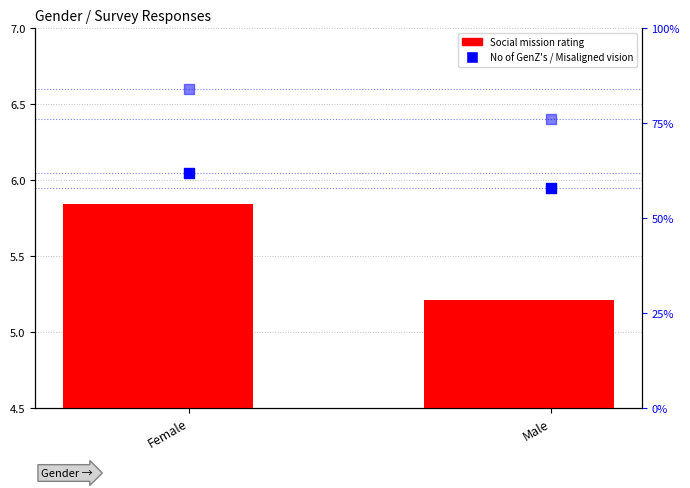

Which series reaches the minimum Y coordinate?

No of GenZ's